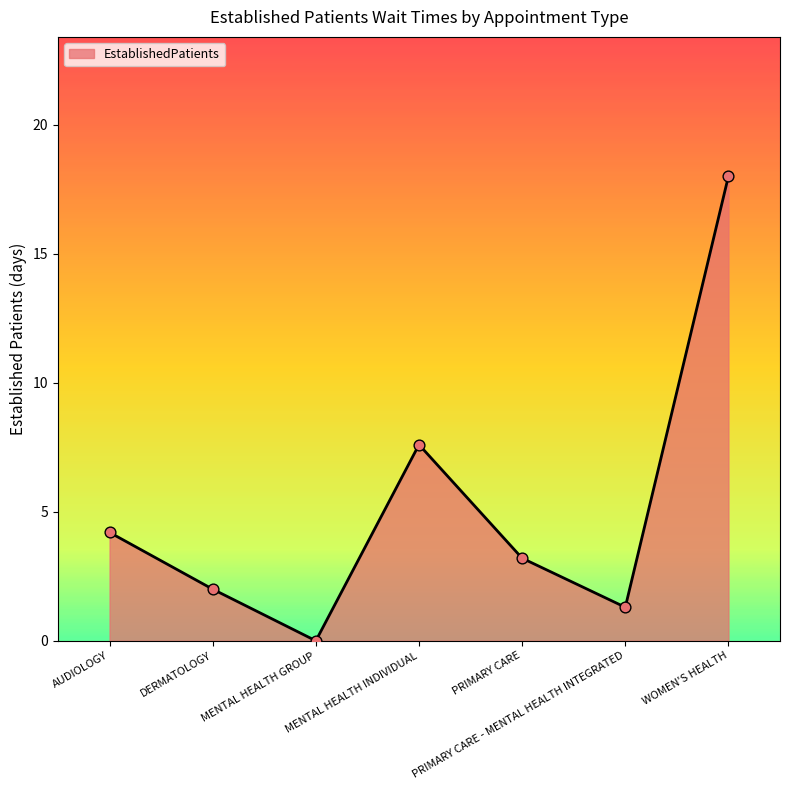

What is the change in value from DERMATOLOGY to PRIMARY CARE?

+1.2